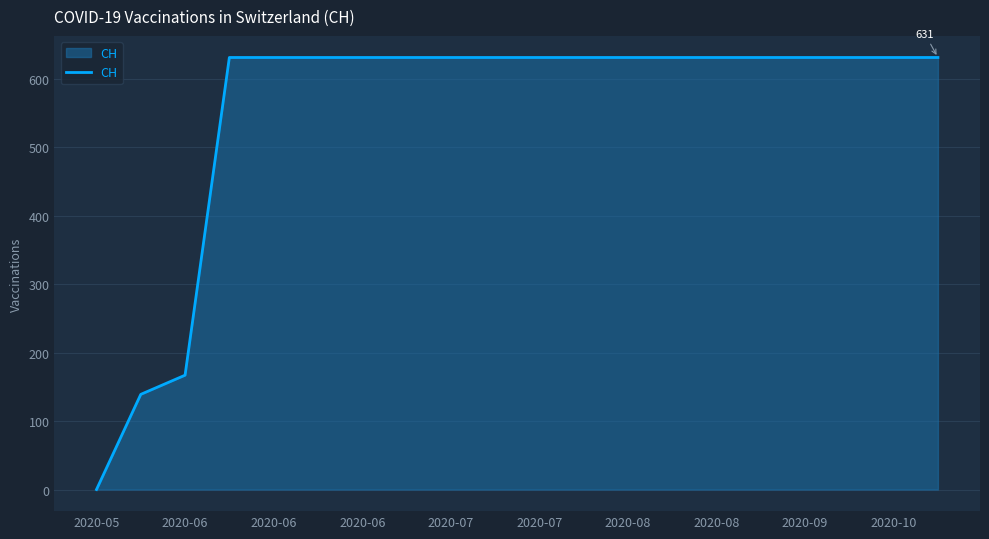

What is the greatest value displayed?

631